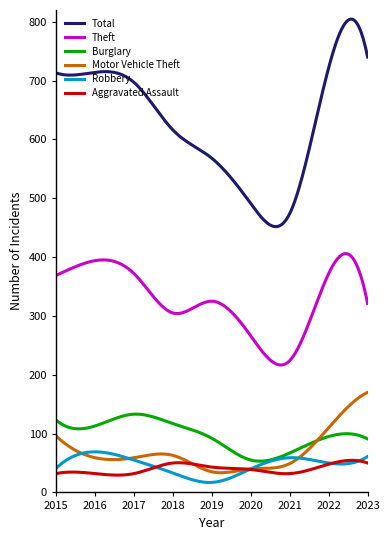

Which series has the largest range (max minus min)?

Total